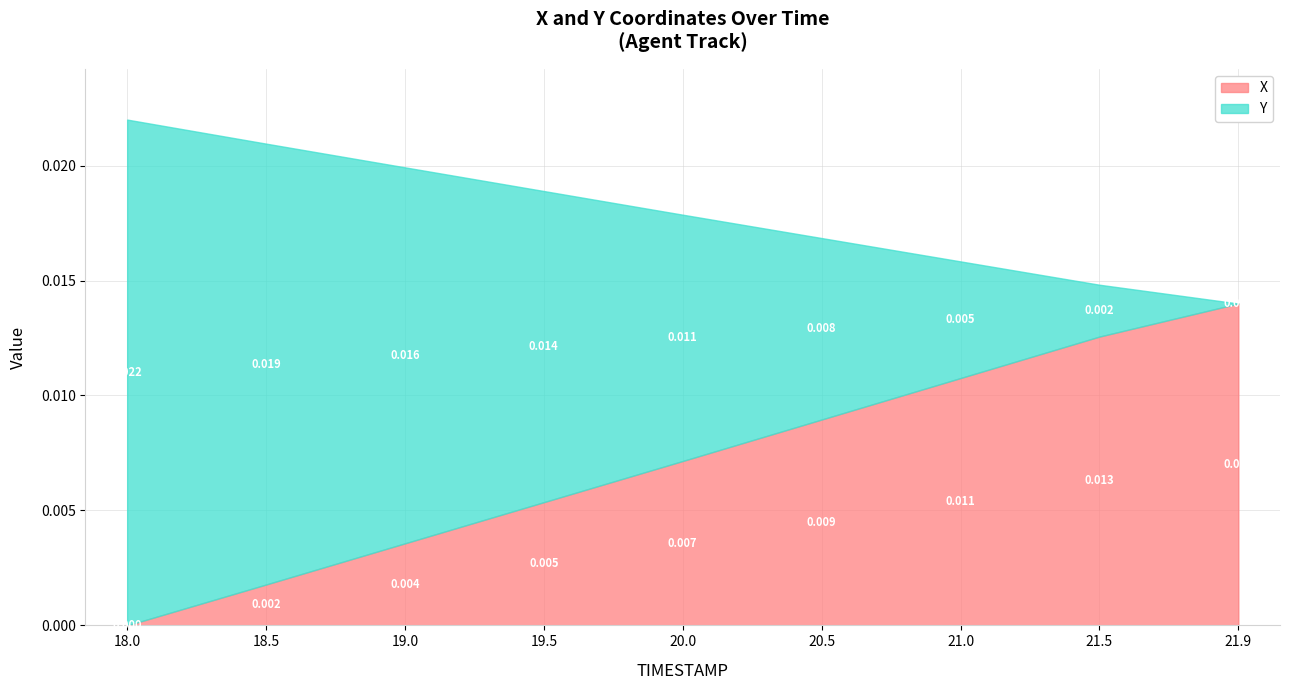

At which category is the sum across all series the highest?

21.9